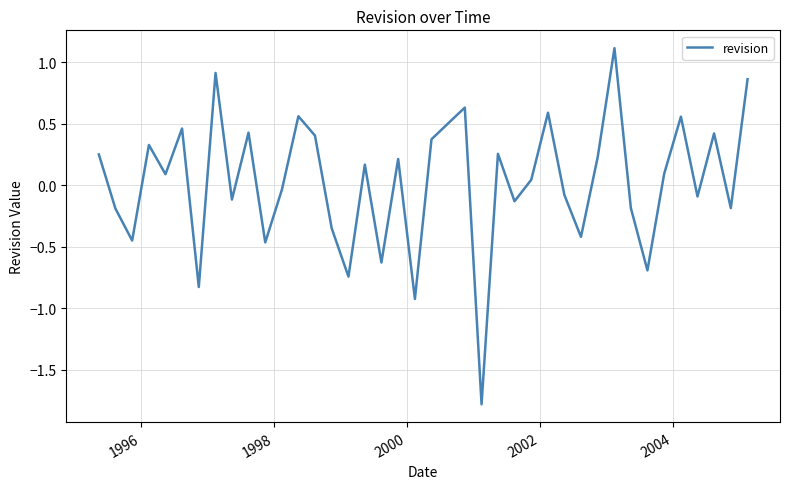

What is the difference between the maximum and minimum values?

2.9